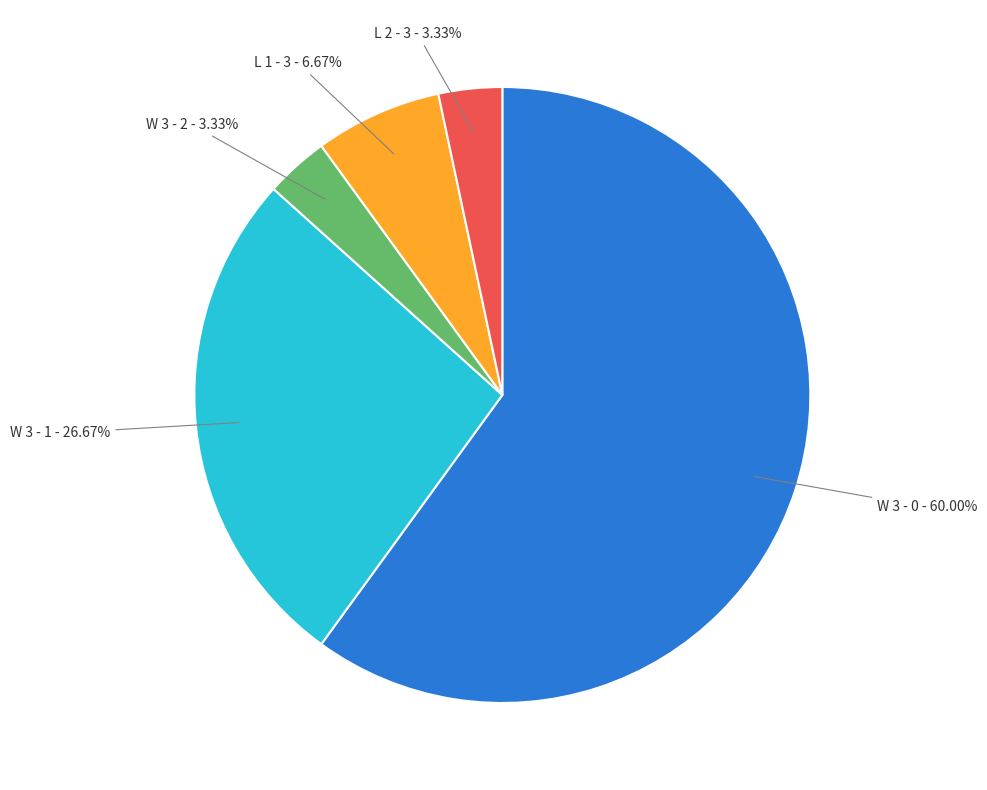

Does W 3 - 0 represent more than half of the total?

Yes